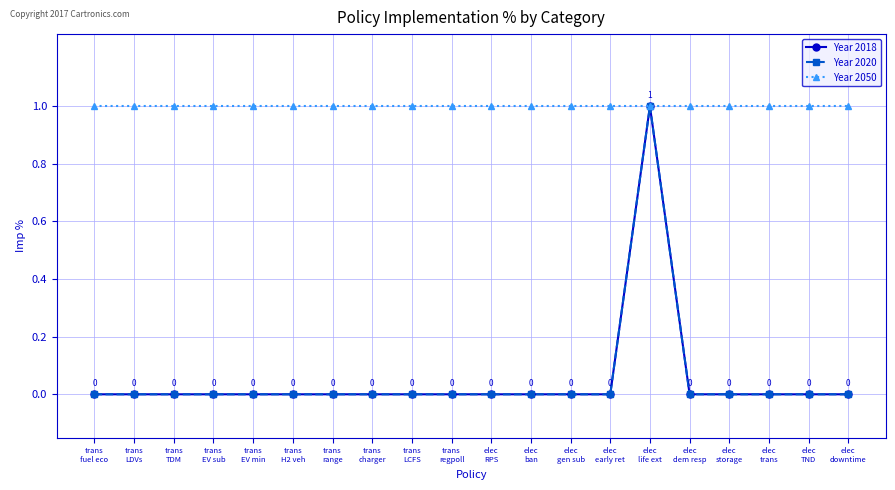

Which series has the largest total across all categories?

Year 2050